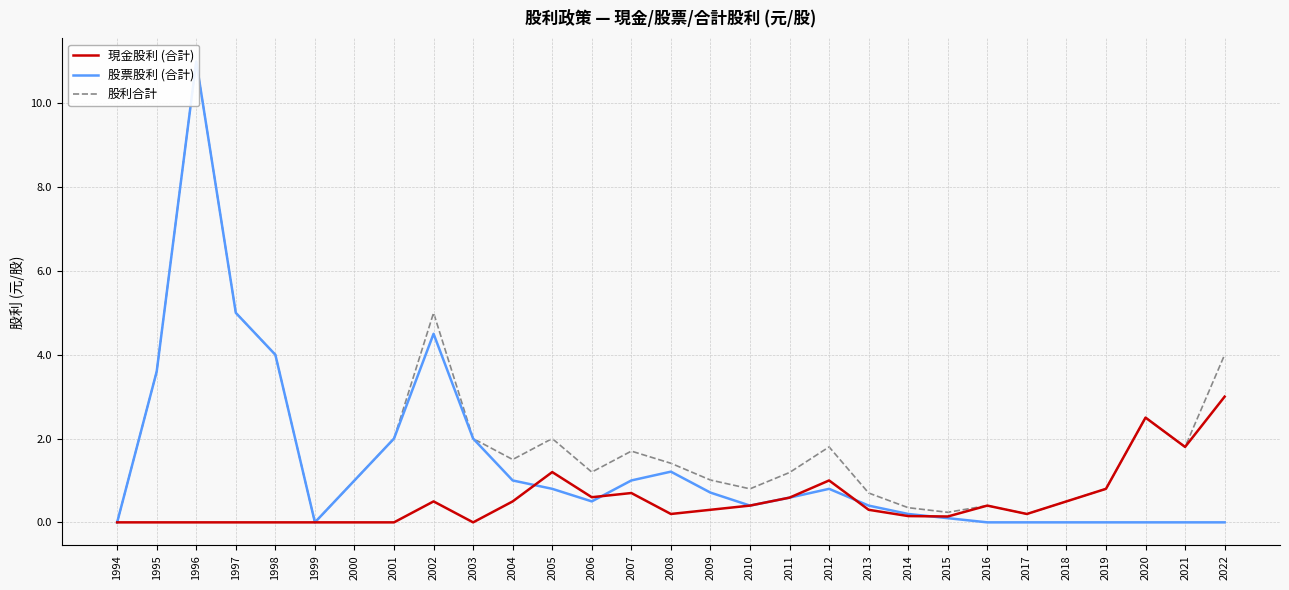

How many lines are shown in the chart?

3